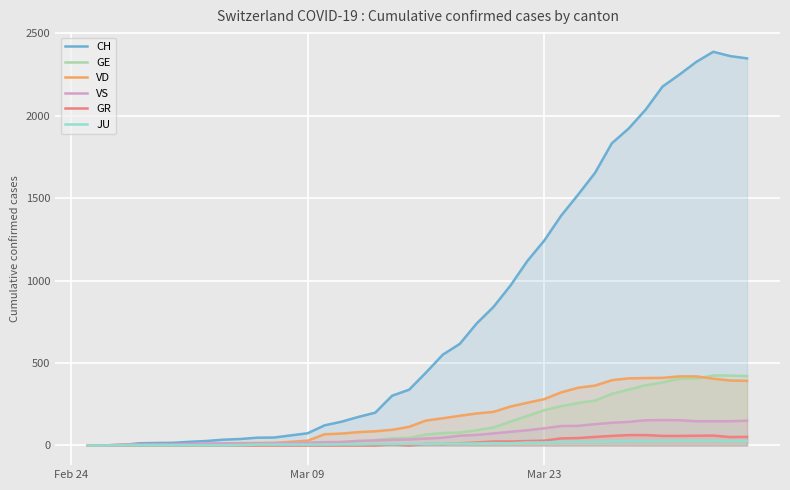

How many values in the GR series are below 9?

20